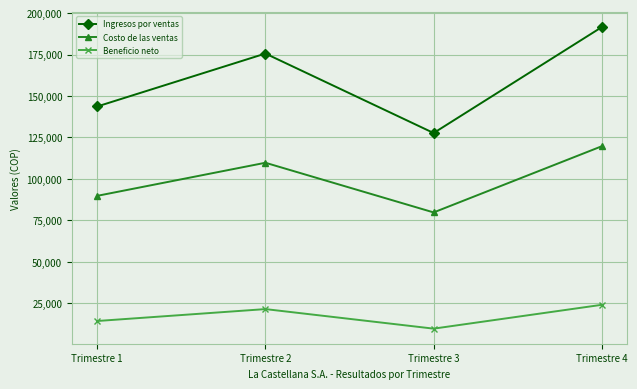

Reading left to right, transcribe all the data shown in this chart.

Ingresos por ventas: Trimestre 1=143680	Trimestre 2=175600	Trimestre 3=127680	Trimestre 4=191560
Costo de las ventas: Trimestre 1=89800	Trimestre 2=109750	Trimestre 3=79800	Trimestre 4=119725
Beneficio neto: Trimestre 1=14331	Trimestre 2=21512	Trimestre 3=9725	Trimestre 4=24103